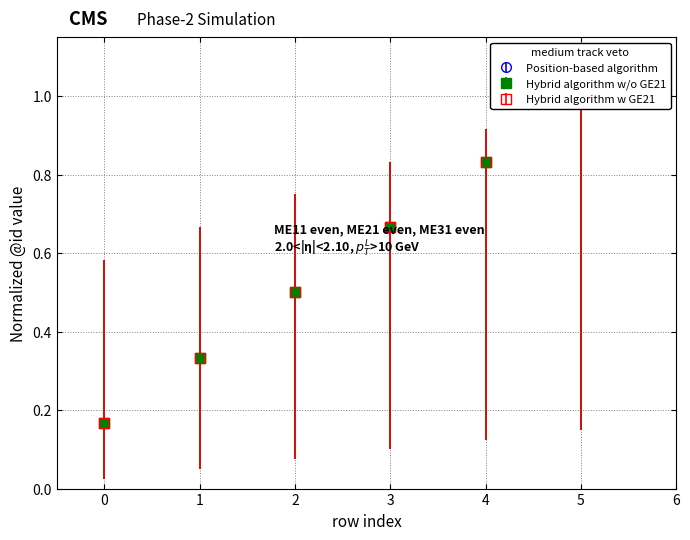

Which category has the highest value across all series?

5